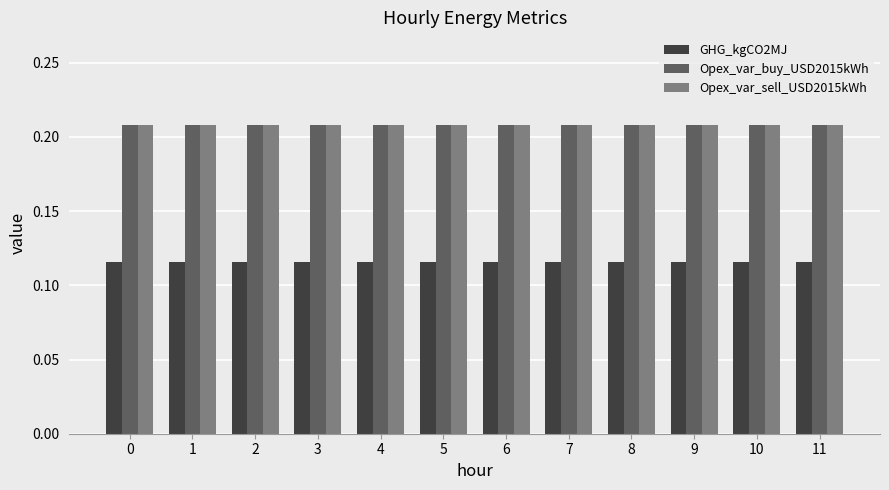

The value of Opex_var_buy_USD2015kWh at 10 is 0.1. True or false?

False